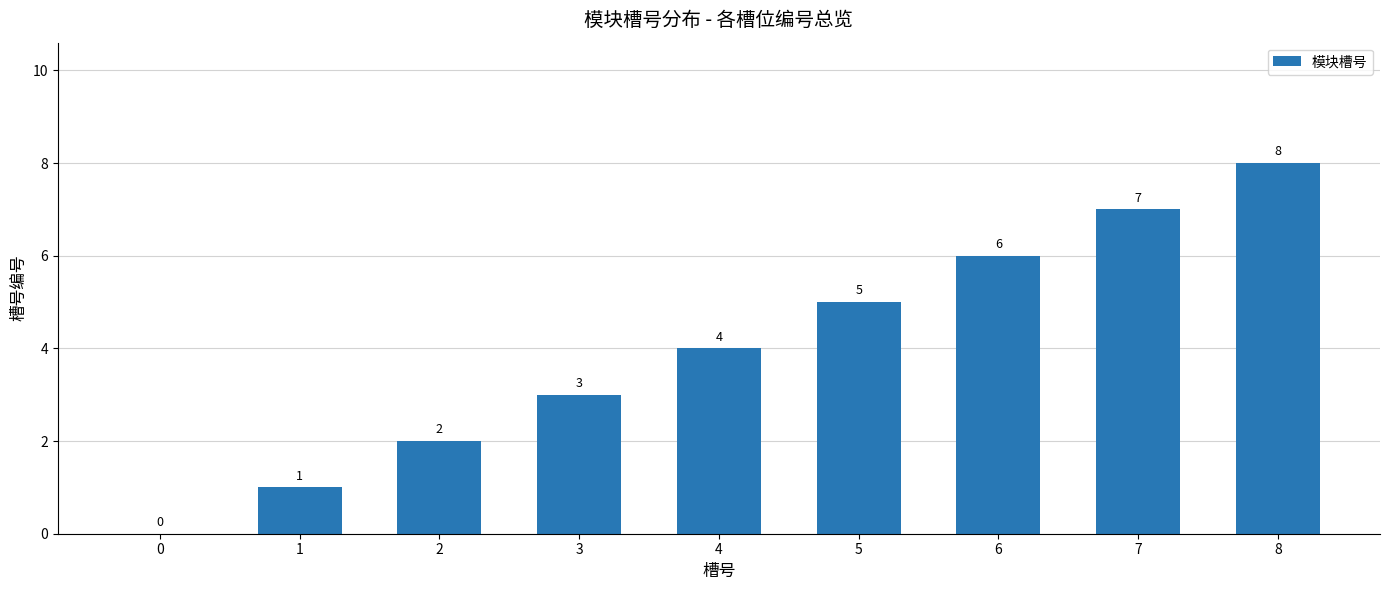

What is the sum of the values at 1 and 5?

6